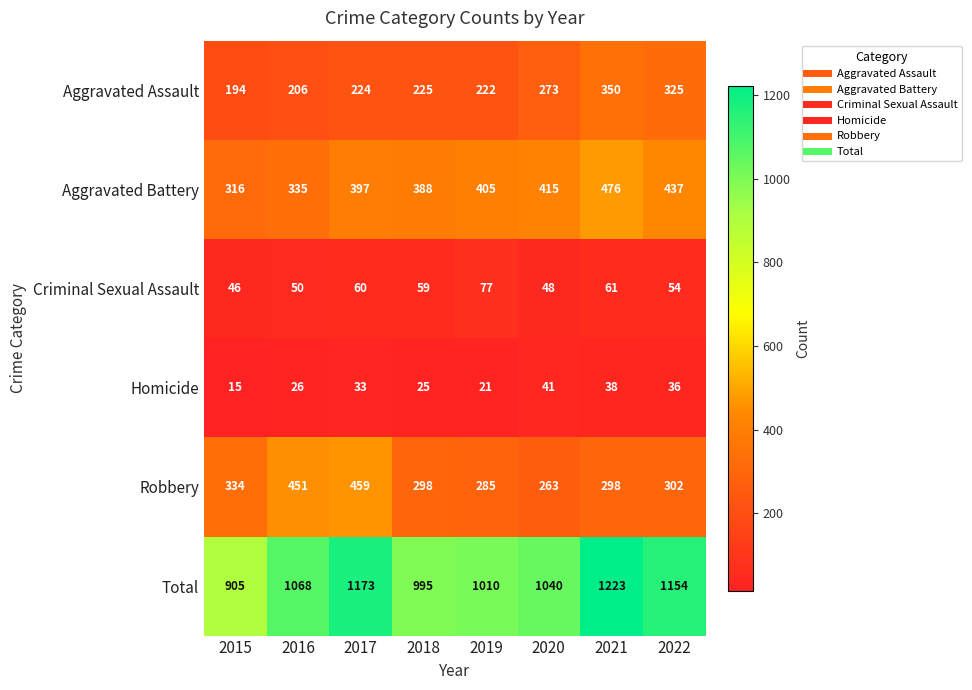

The value of Aggravated Battery at 2021 is 476. True or false?

True